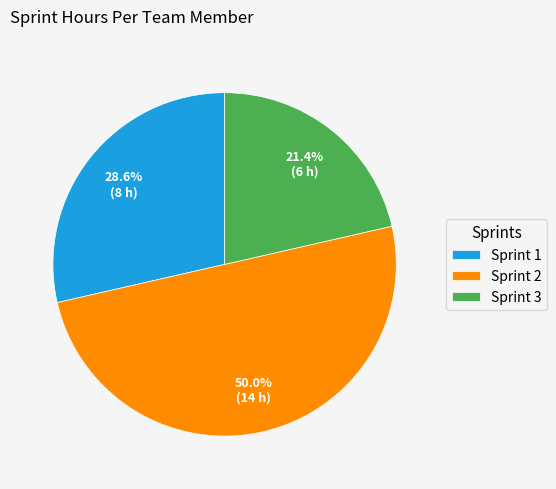

What is the smallest slice in the pie chart?

Sprint 3